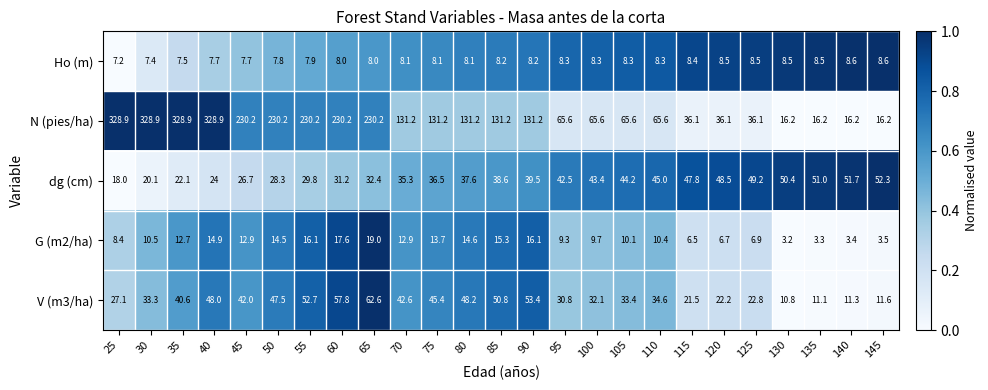

The value of N (pies/ha) at 65 is 401.2. True or false?

False